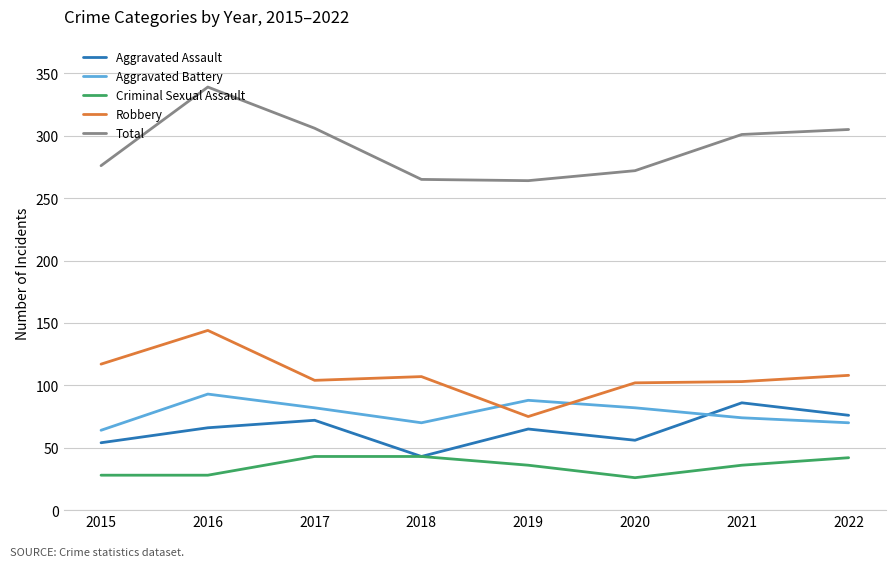

List the series in order of their peak value, lowest first.

Criminal Sexual Assault, Aggravated Assault, Aggravated Battery, Robbery, Total